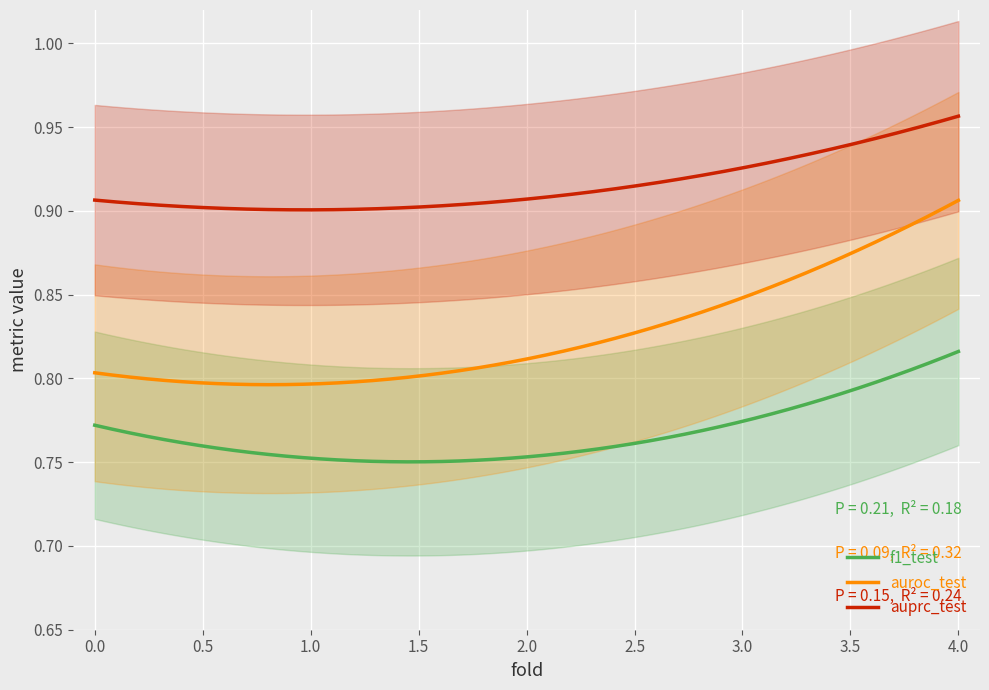

What is the value of the auroc_test point at the 3rd from the left?

0.8